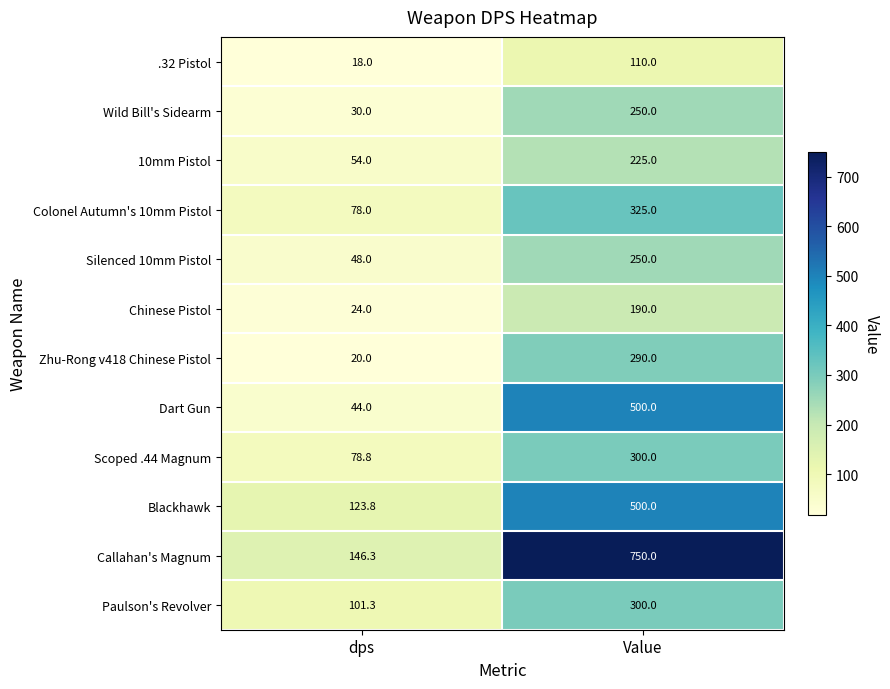

Rank the series at dps from lowest to highest value.

.32 Pistol, Zhu-Rong v418 Chinese Pistol, Chinese Pistol, Wild Bill's Sidearm, Dart Gun, Silenced 10mm Pistol, 10mm Pistol, Colonel Autumn's 10mm Pistol, Scoped .44 Magnum, Paulson's Revolver, Blackhawk, Callahan's Magnum